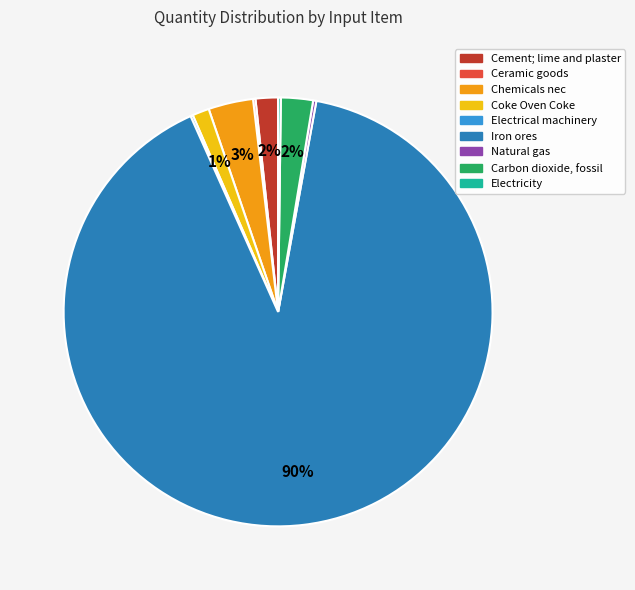

Combined, do Chemicals nec and Cement; lime and plaster account for over 50%?

No